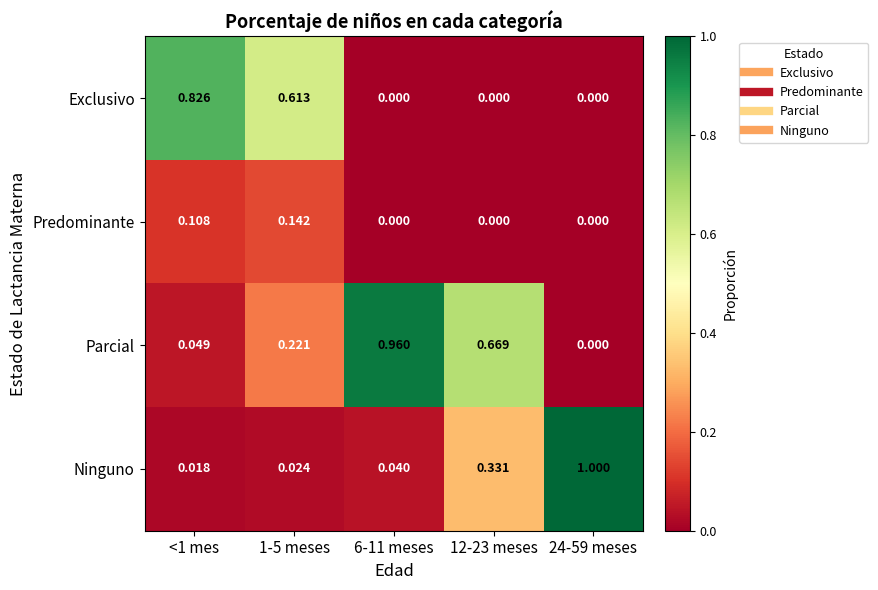

Rank the series by their maximum value, from lowest to highest.

Predominante, Exclusivo, Parcial, Ninguno